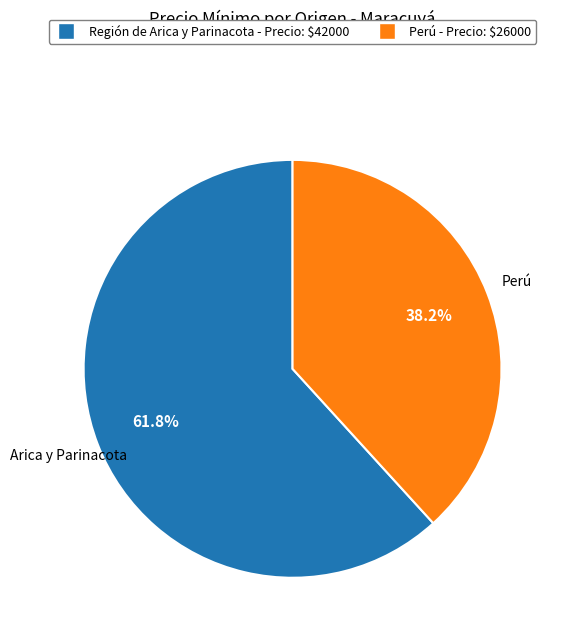

Is there any slice that represents more than half of the pie?

Yes